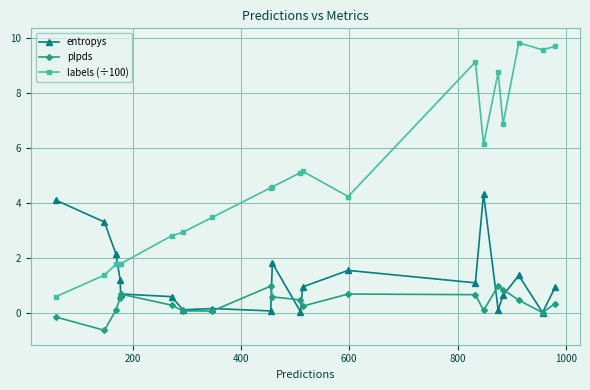

Does the chart have visible grid lines?

Yes